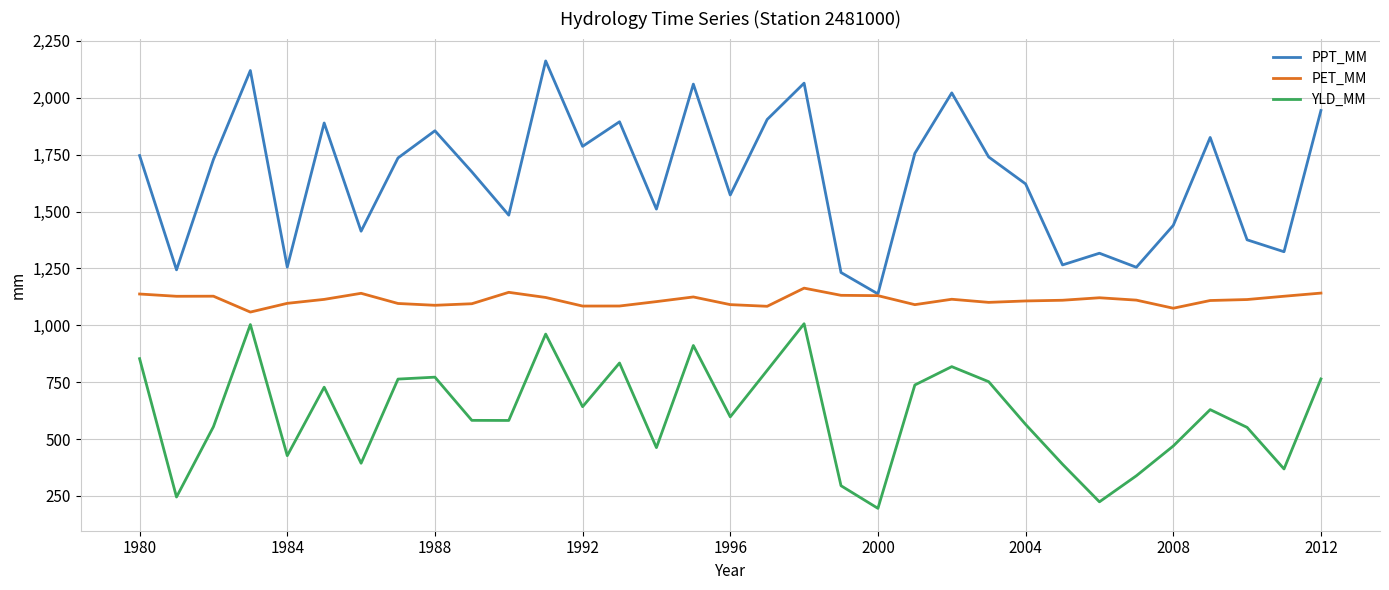

What is the smallest value displayed?

195.3